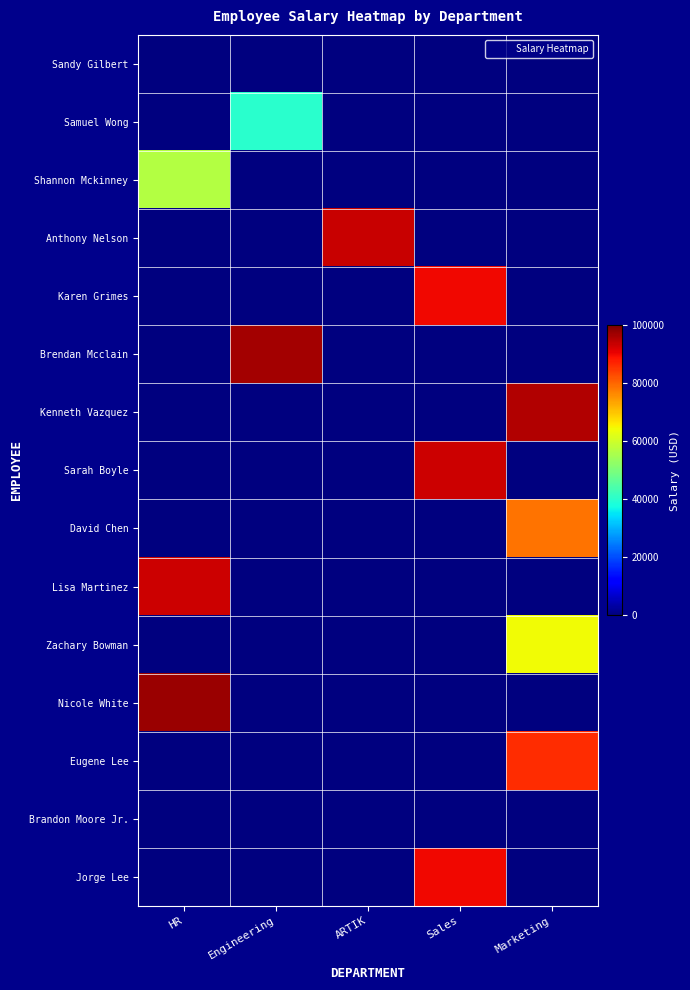

At how many categories does at least one series exceed 66500?

5